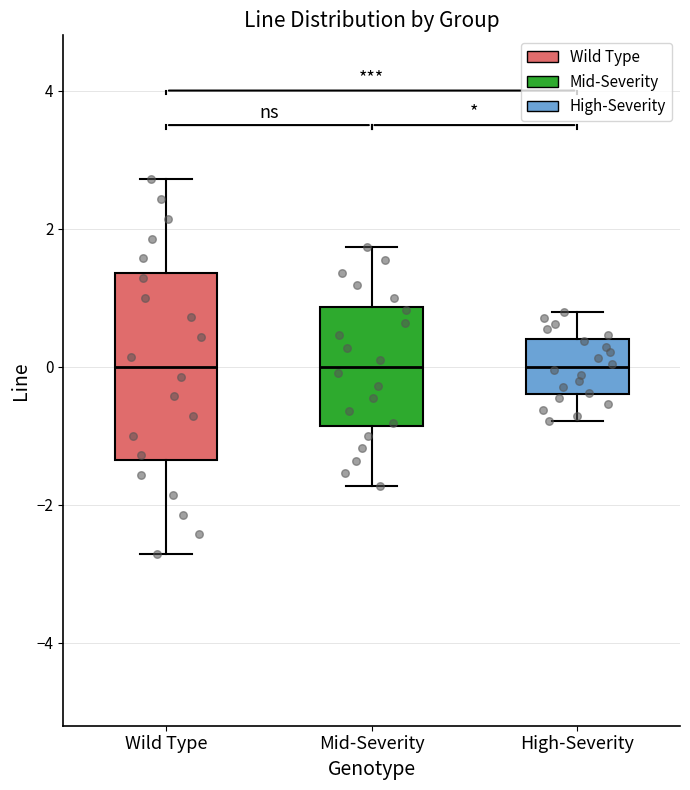

Where does the upper whisker of the box for High-Severity end on the y-axis? The values are not printed on the chart, so give them approximately, as read against the axis.

0.8